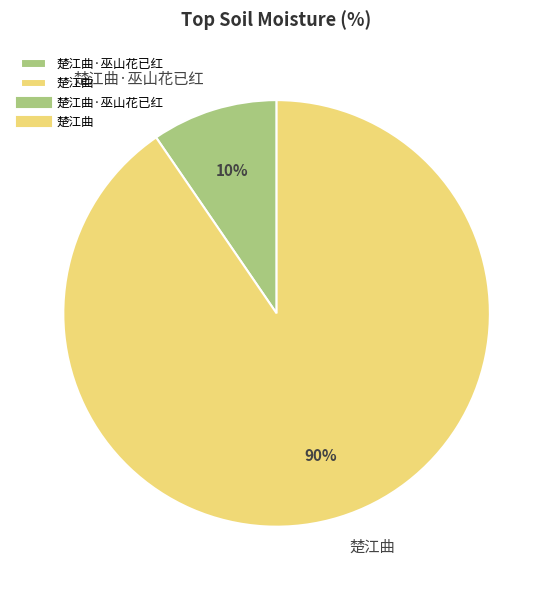

To the nearest percent, what percentage of the pie is 楚江曲·巫山花已红?

10%